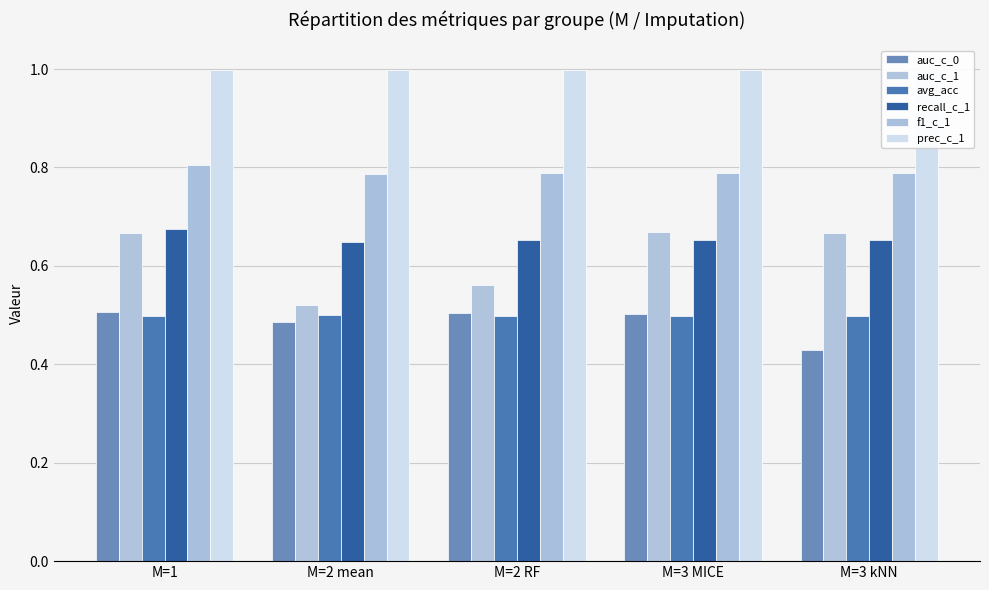

Count the number of data series in this chart.

6